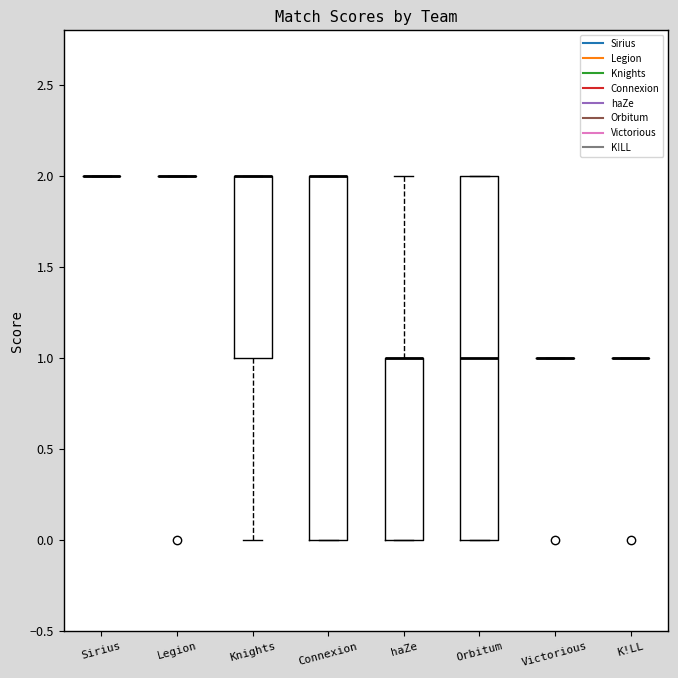

Where is the lower edge of the box for Connexion on the y-axis? The values are not printed on the chart, so give them approximately, as read against the axis.

0